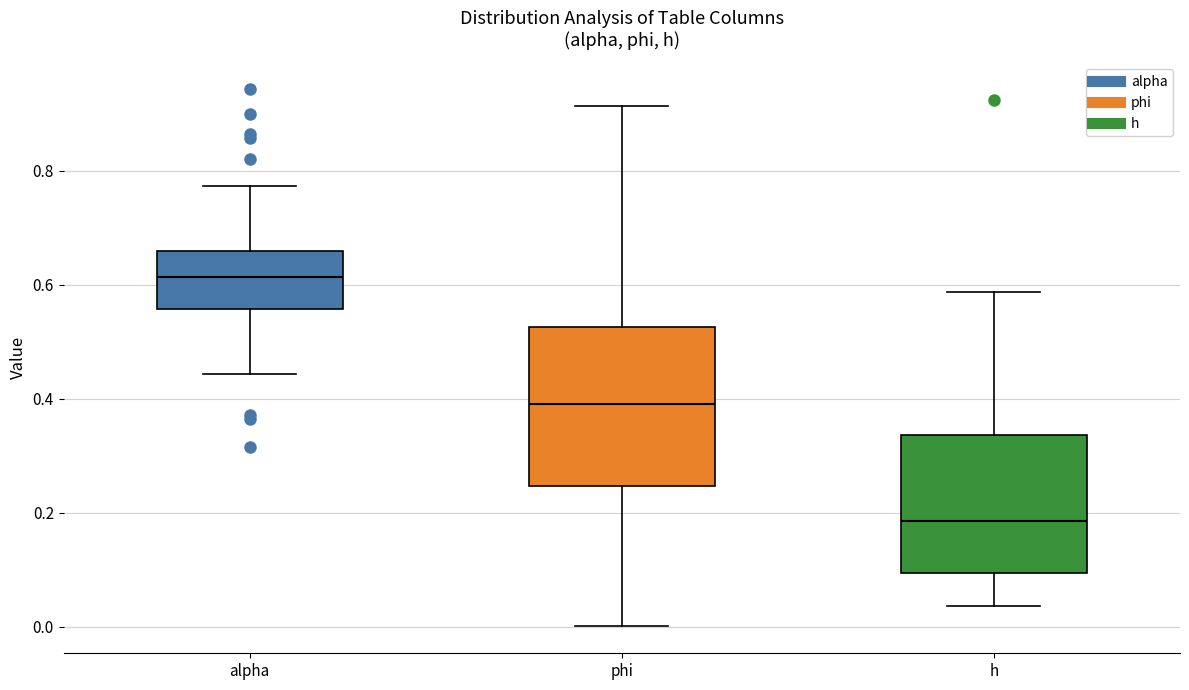

Where is the lower edge of the box for phi on the y-axis? The values are not printed on the chart, so give them approximately, as read against the axis.

0.24